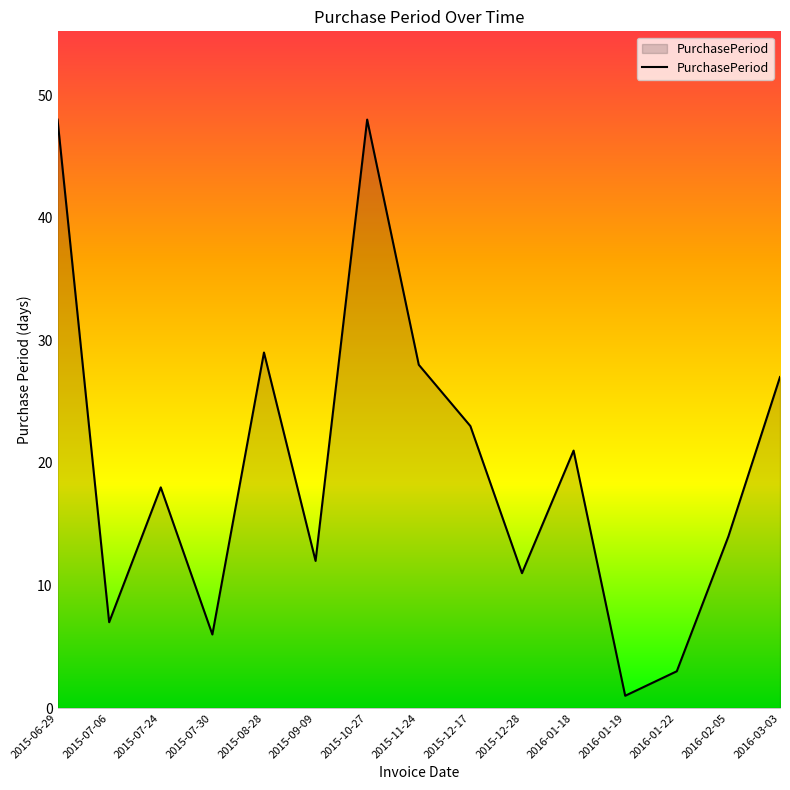

Between 2015-10-27 and 2016-02-05, which is larger?

2015-10-27